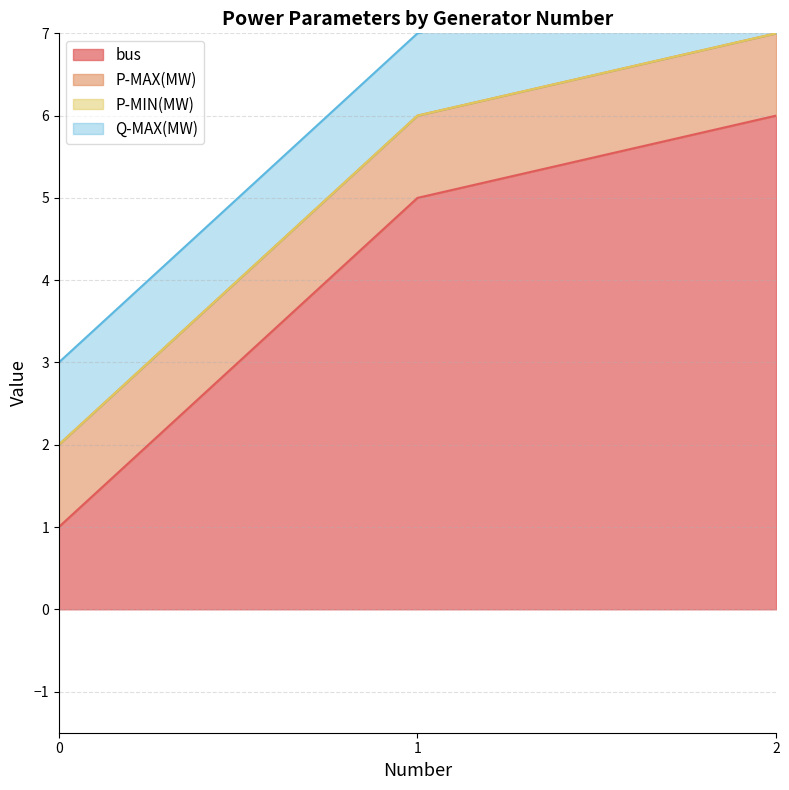

True or false: bus has a value of 6 at 2.

True